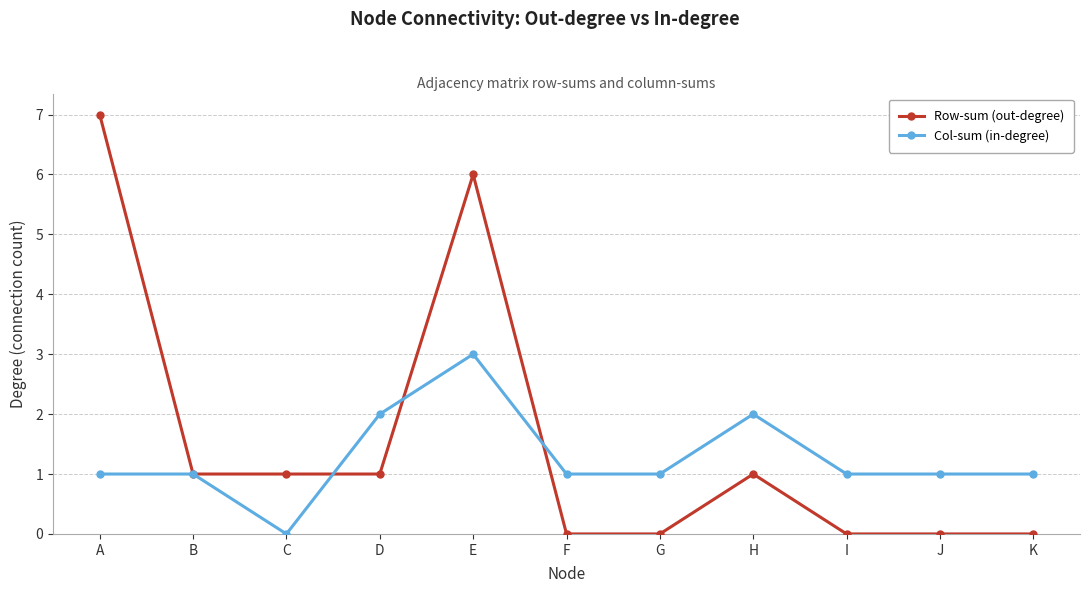

How many data points does each series have?

11